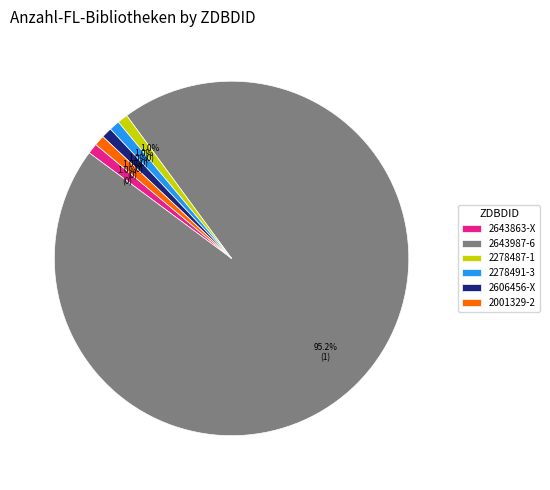

How much of the chart is everything except 2643863-X?

99.0%